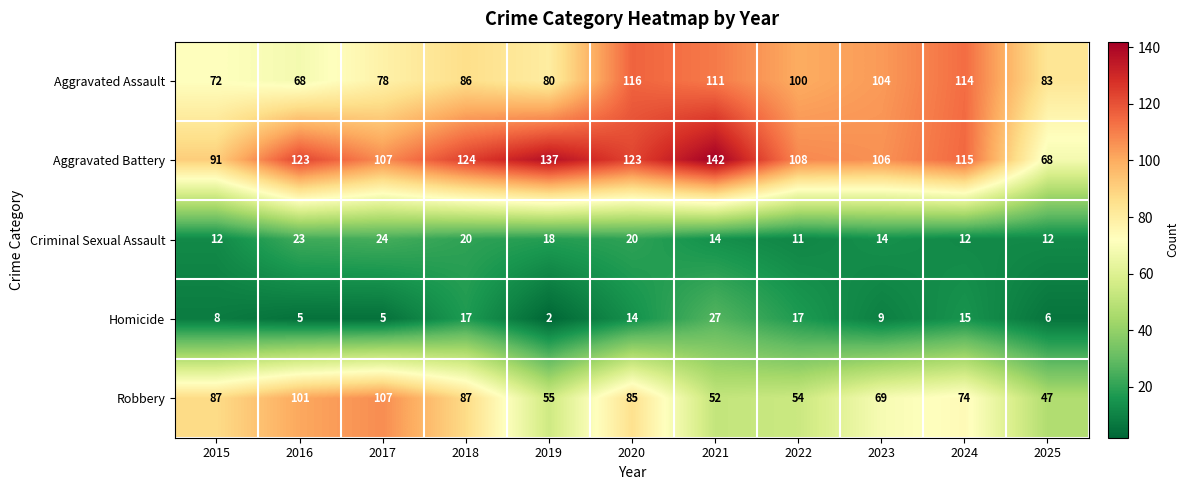

At which category is the sum across all series the highest?

2020